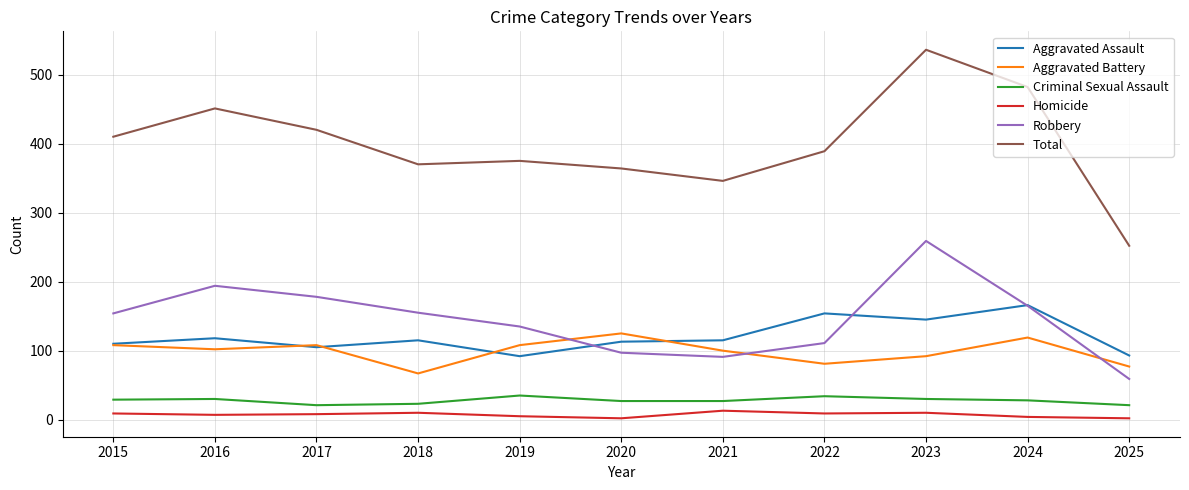

At how many categories does at least one series exceed 501?

1